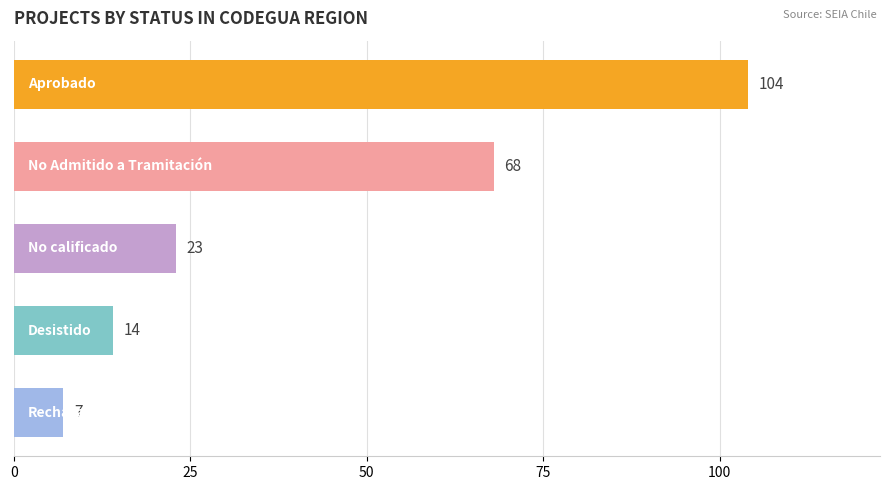

What is the minimum value shown in the chart?

7